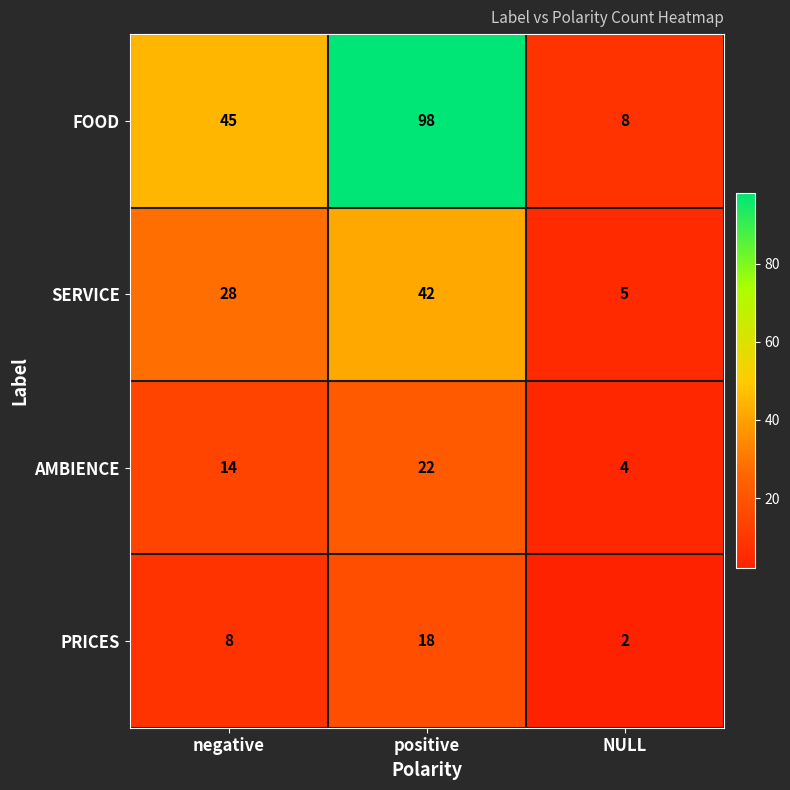

At which category is the sum across all series the highest?

positive